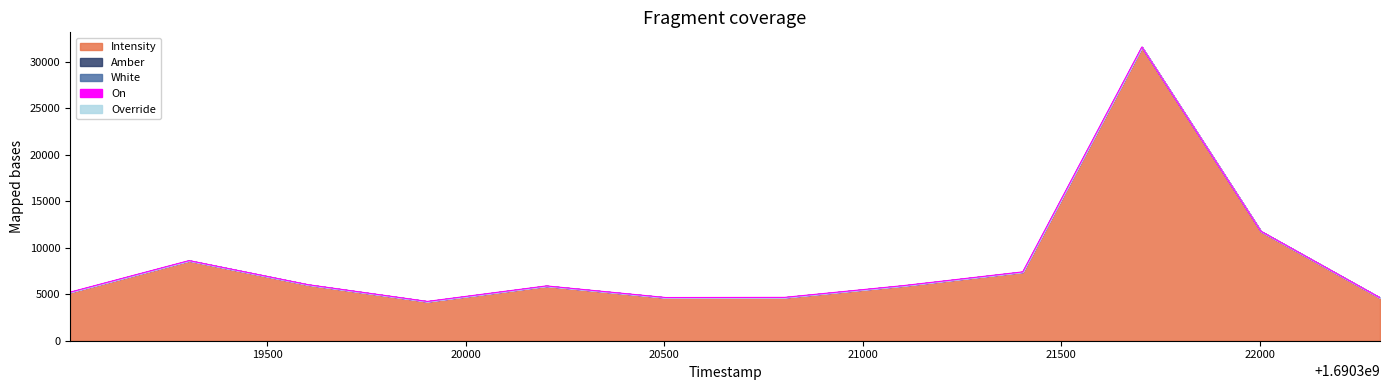

Does the chart have visible grid lines?

No